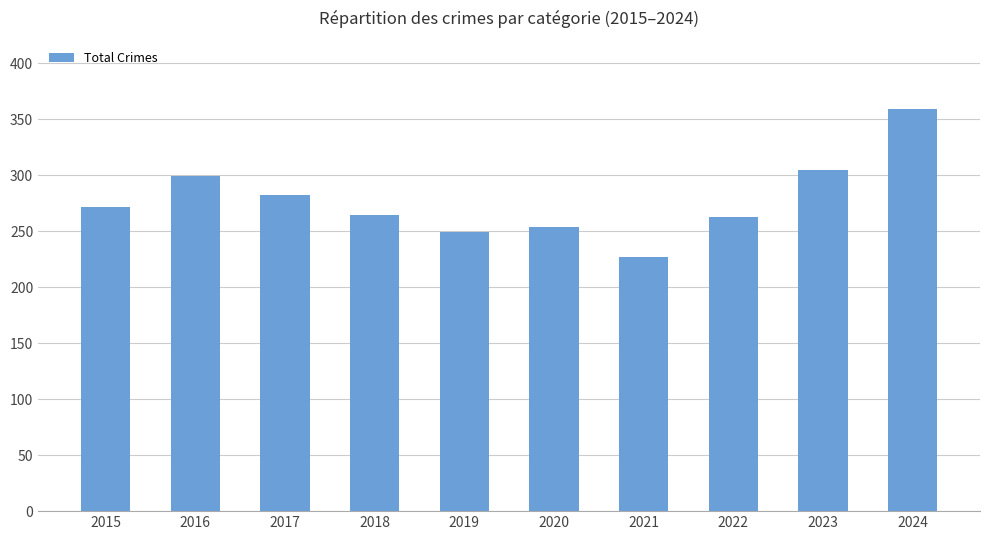

Which label corresponds to the smallest value in the chart?

2021